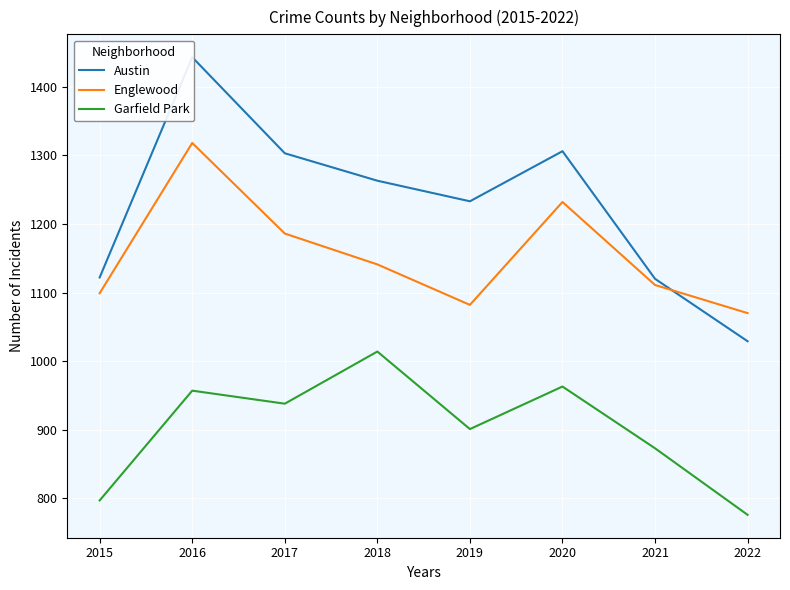

How many distinct data groups are displayed?

3